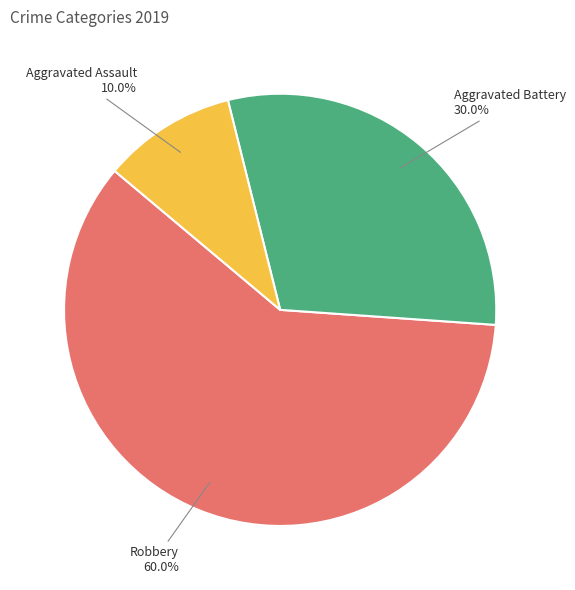

Is there any slice that represents more than half of the pie?

Yes